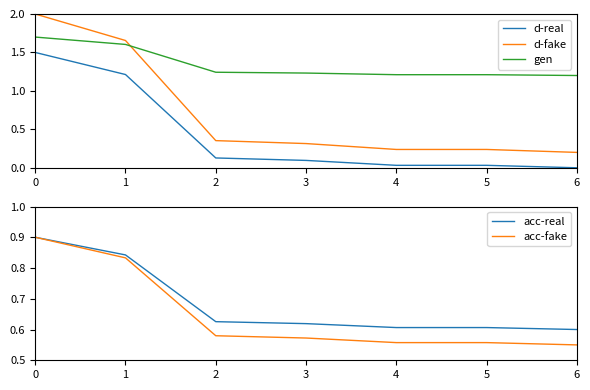

After their last crossing, which series has the higher values: acc-fake or d-real?

acc-fake